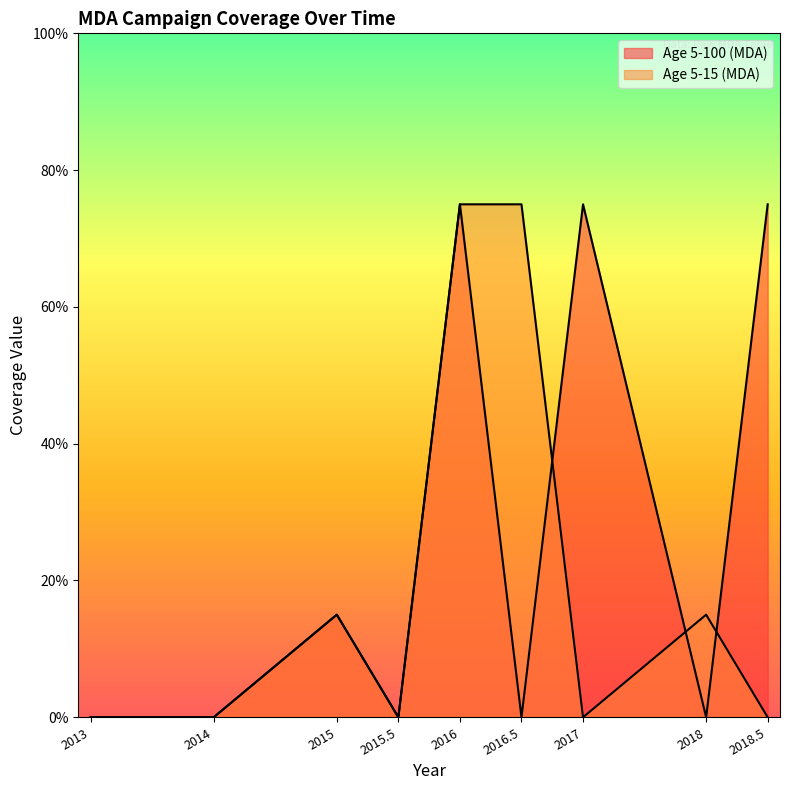

At which label is Age 5-15 (MDA) closest to 0?

2013